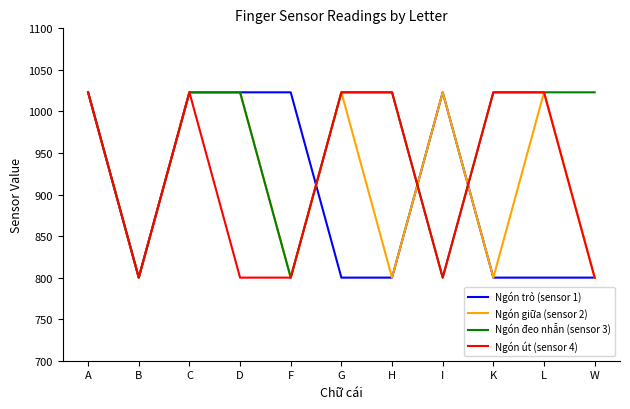

At which category does Ngón đeo nhẫn (sensor 3) reach its first local valley?

B